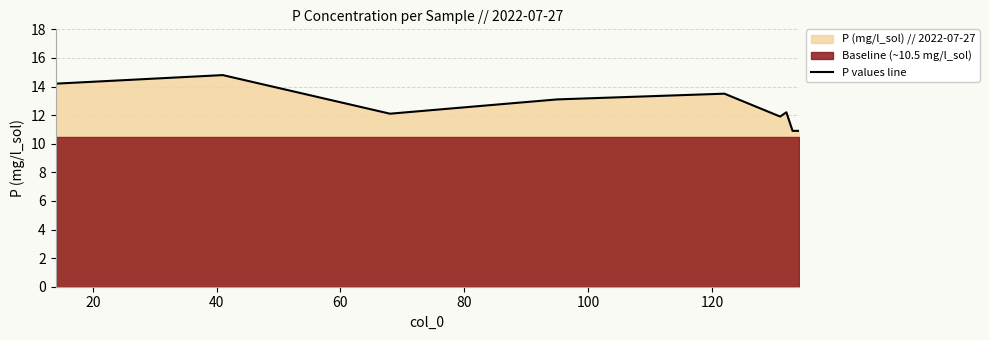

What is the minimum value for P values line?

10.9